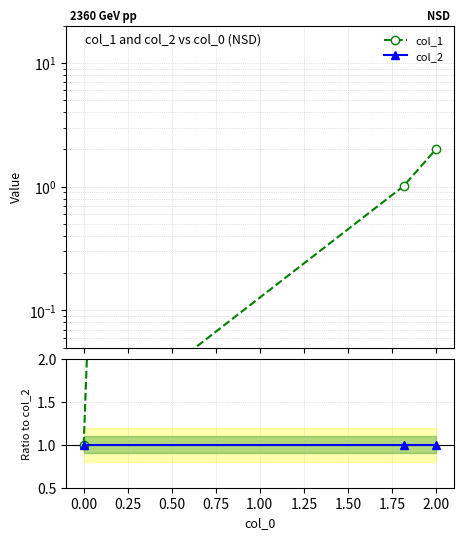

Is it true that col_2 equals 1.6 at 0.00?

False